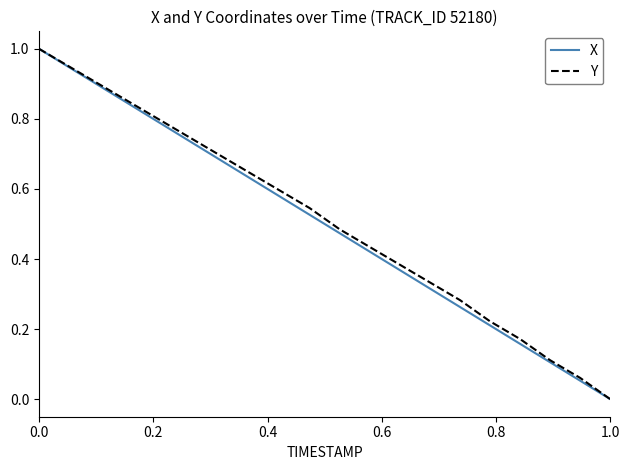

Is this an area chart (filled region under the line)?

No